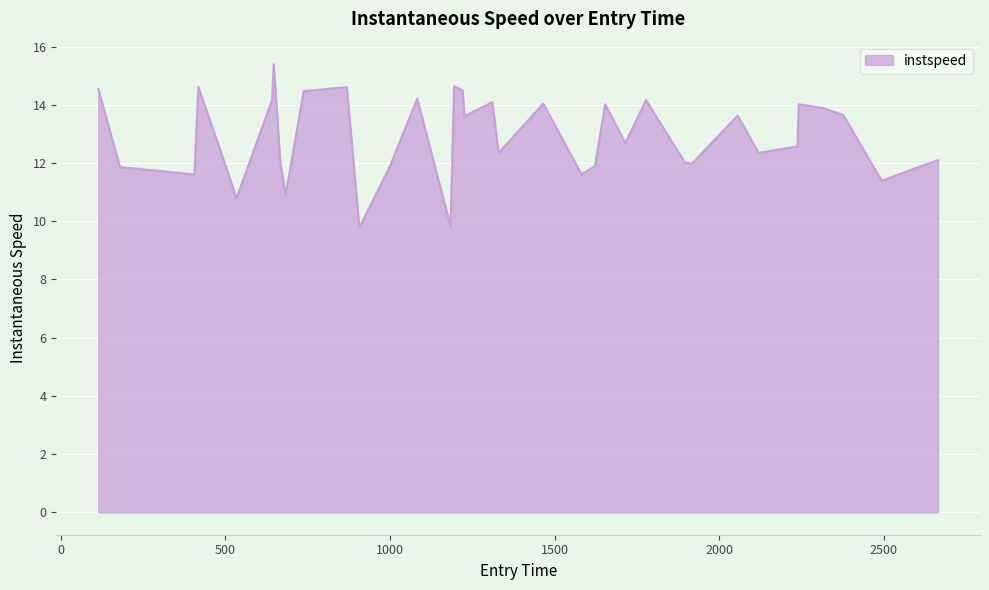

What is the difference between the second highest and second lowest values?

4.8